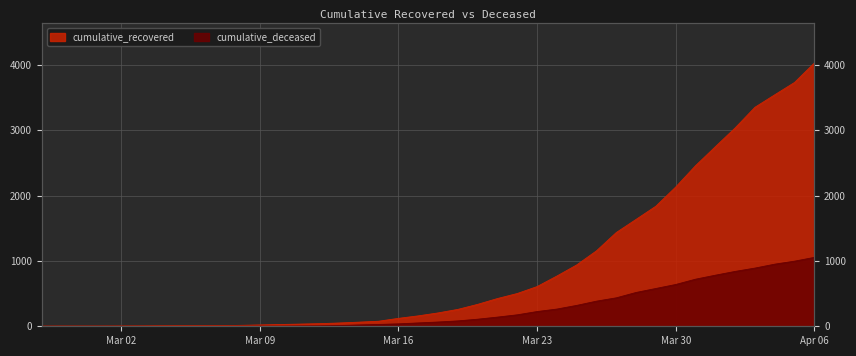

What is the spread (max minus min) of values at Mar 23?

382